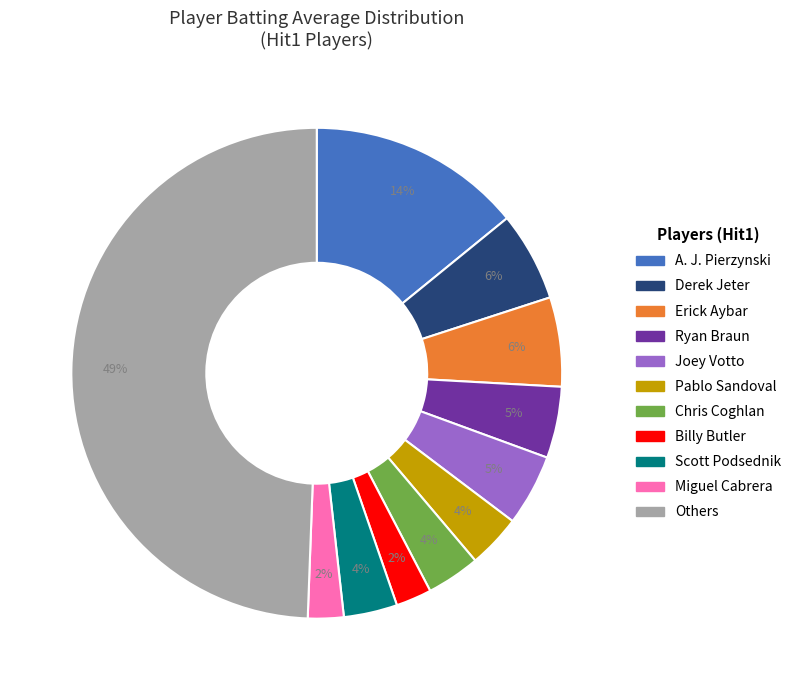

To the nearest percent, what is the average slice percentage?

9%